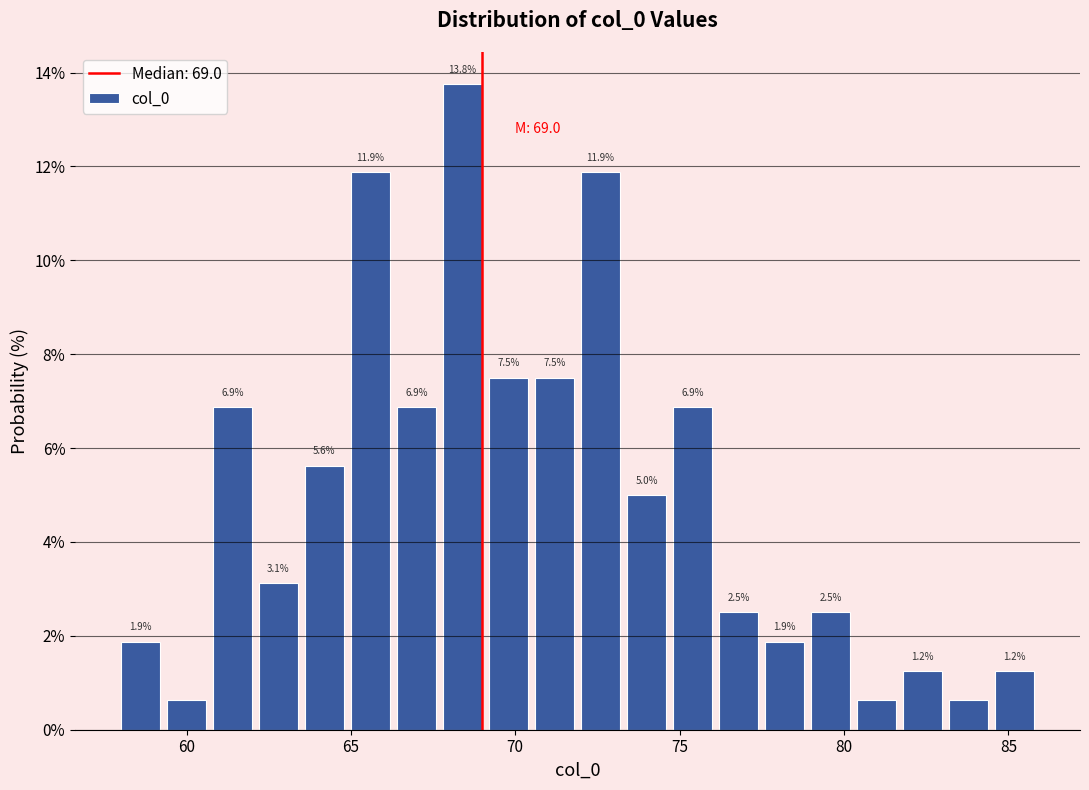

Read against the x-axis, roughly where is the centre of the tallest bar?

68.5